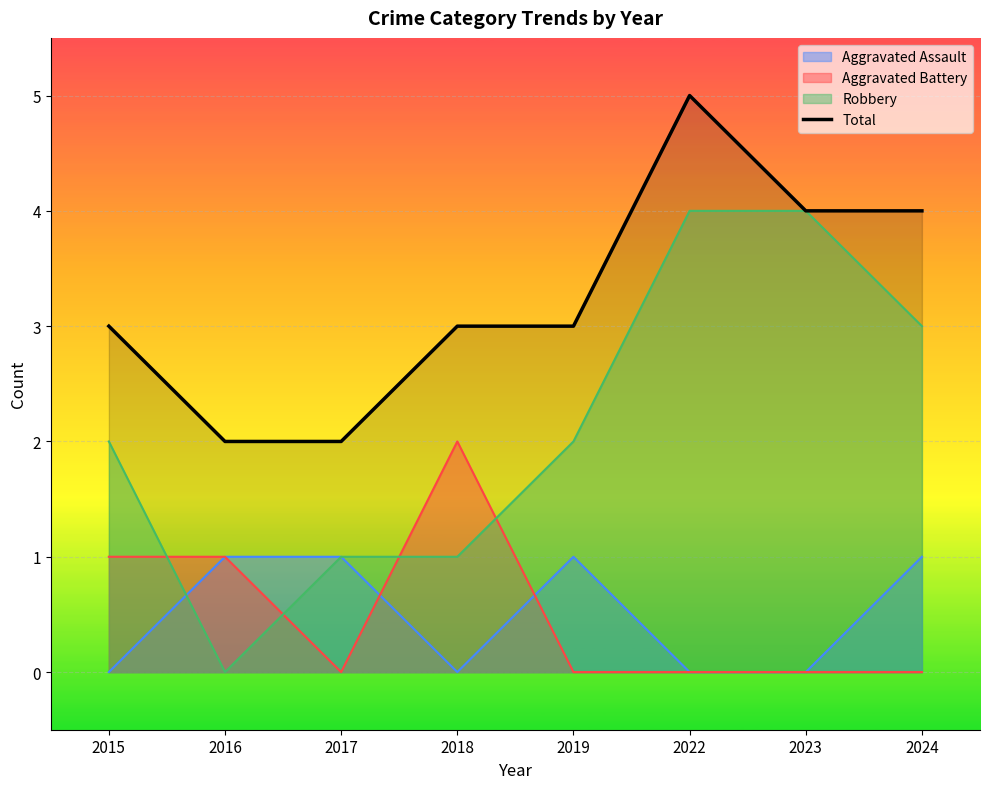

How many values are between 3 and 4?

5